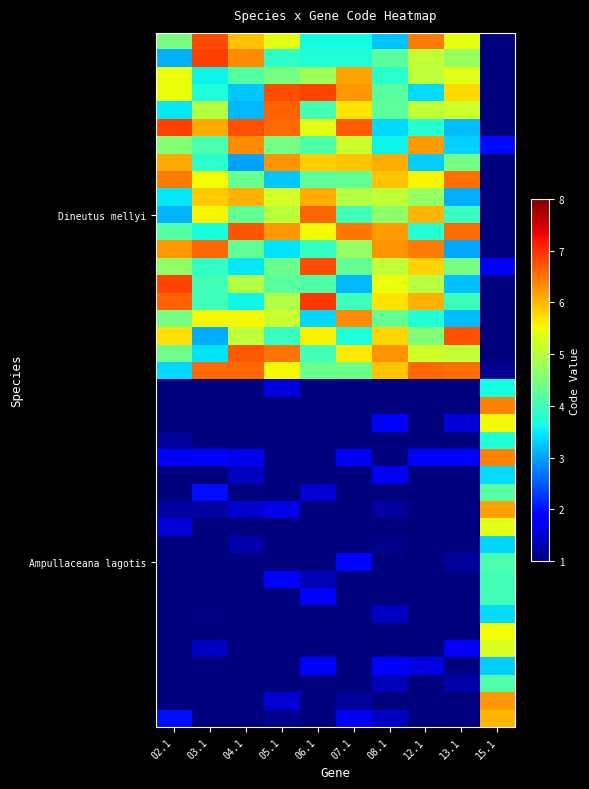

Which category has the lowest value across all series?

13.1